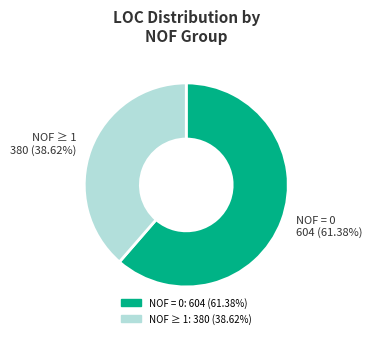

Does any single category account for the majority?

Yes